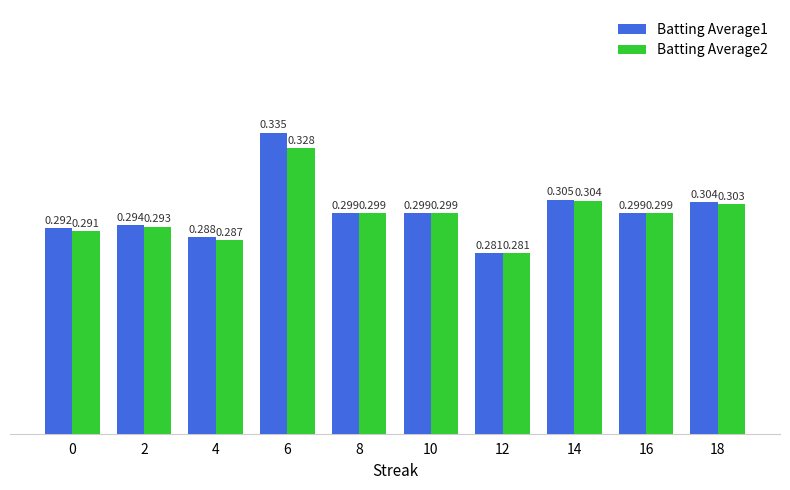

Does the chart contain any negative values?

No